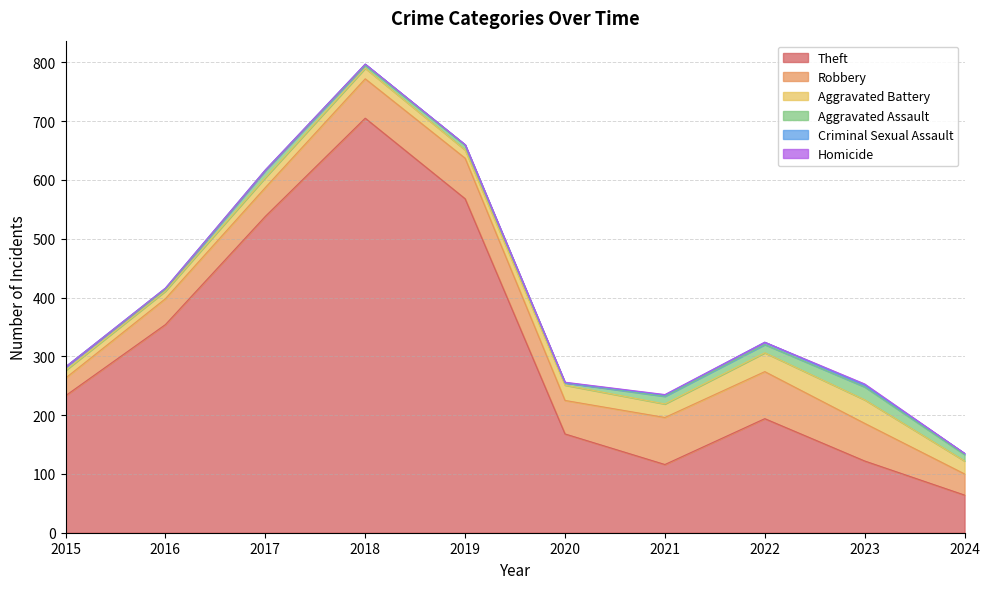

What is the maximum value shown in the chart?

705